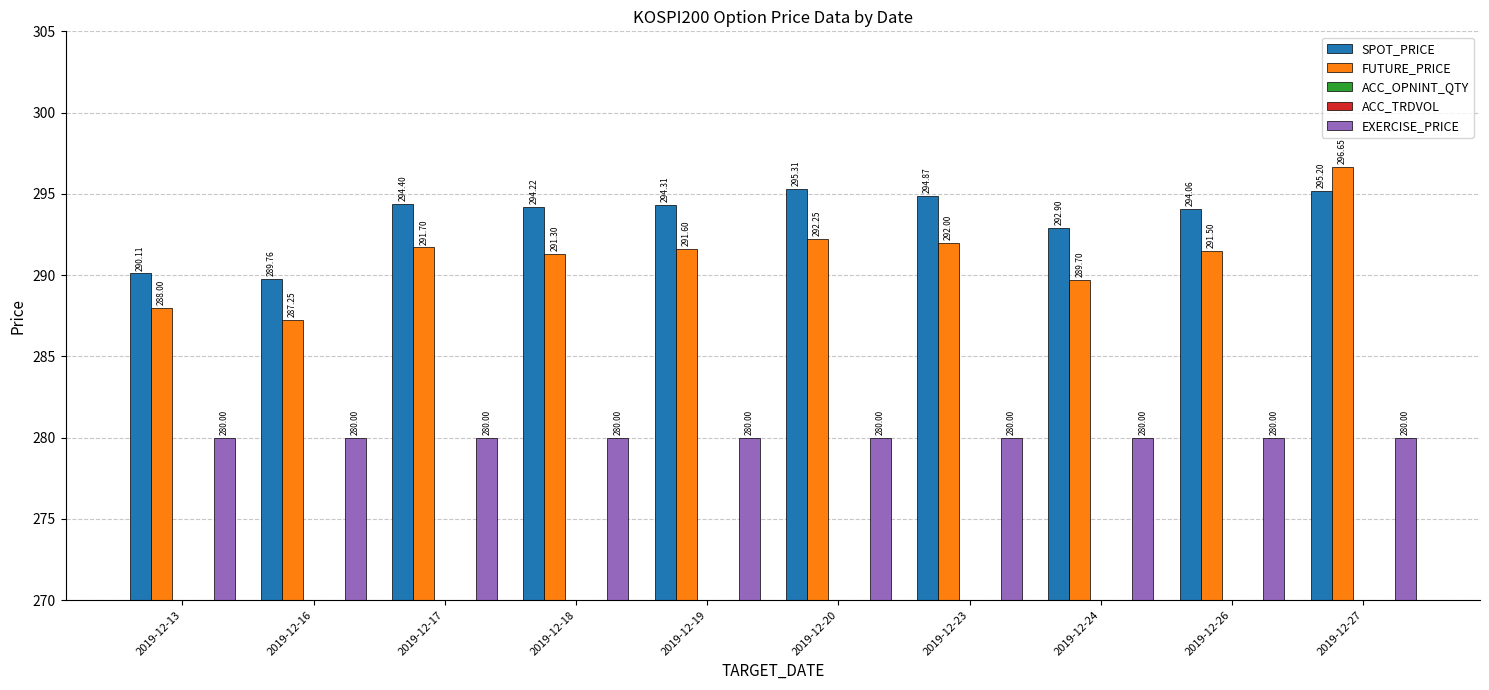

What is the total value across all series at 2019-12-24?

862.6